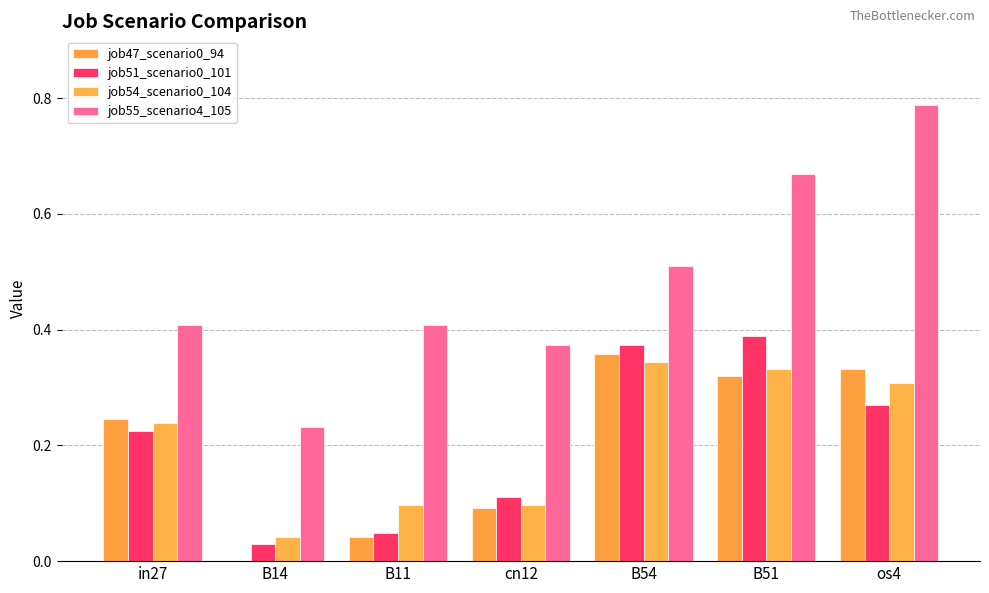

Is it true that job55_scenario4_105 equals 0.4 at B11?

True